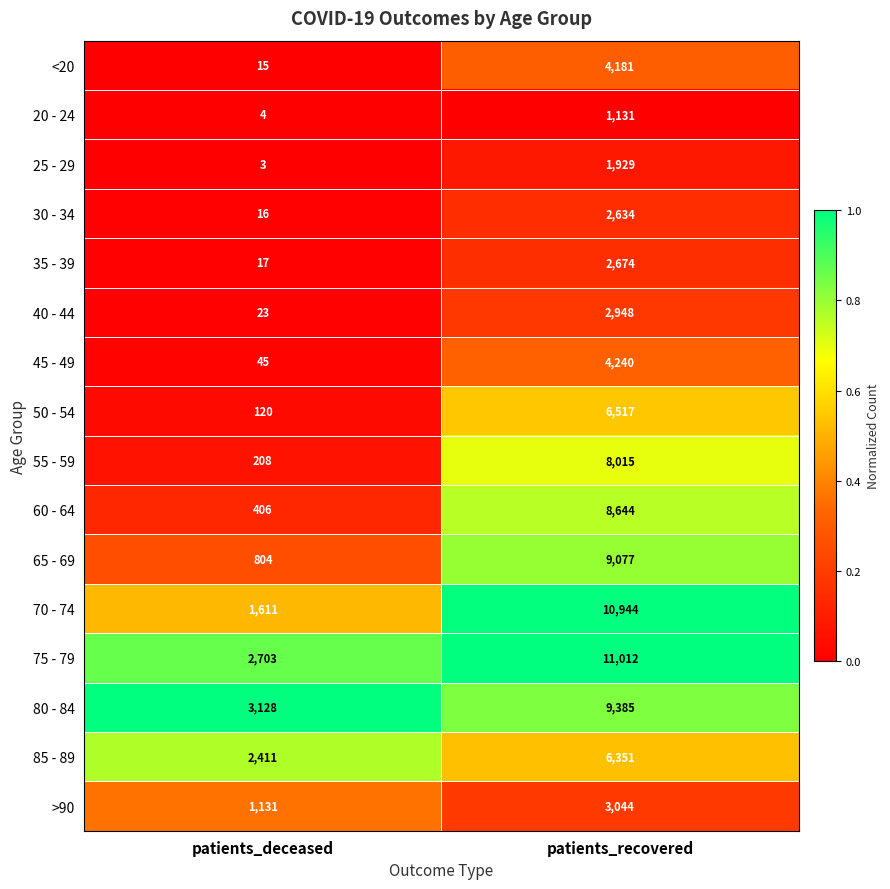

True or false: >90 has a value of 1577 at patients_recovered.

False